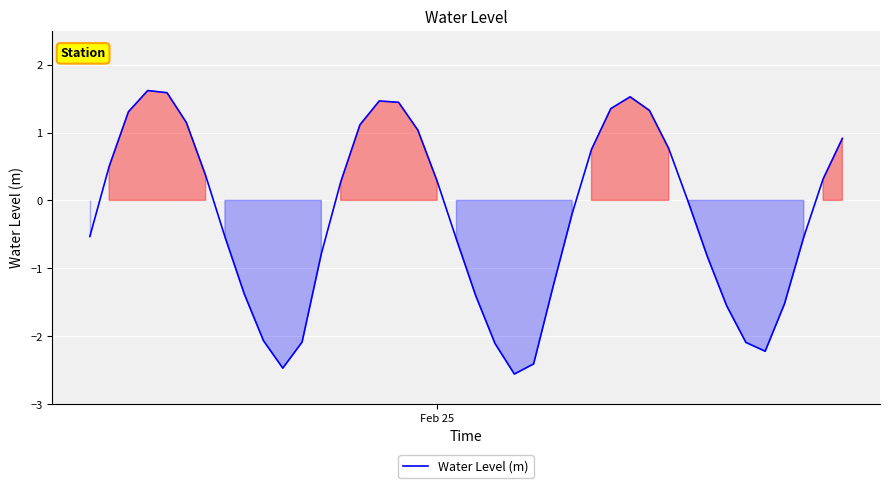

What is the smallest value displayed?

-2.6